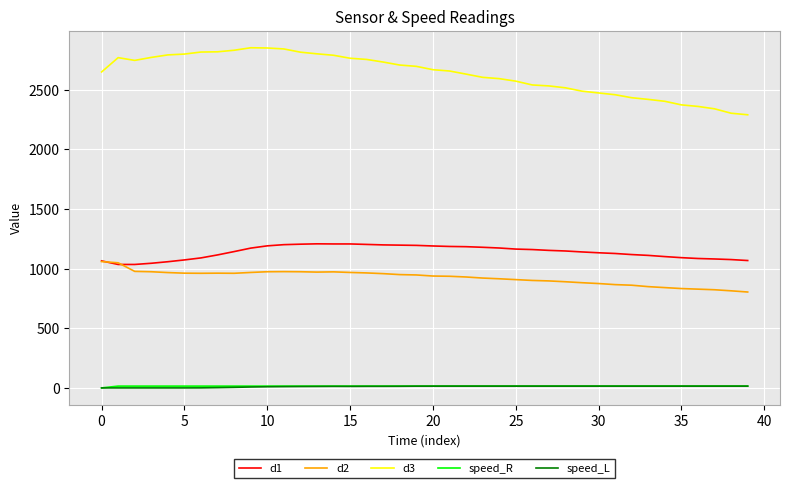

Which series has the largest total across all categories?

d3